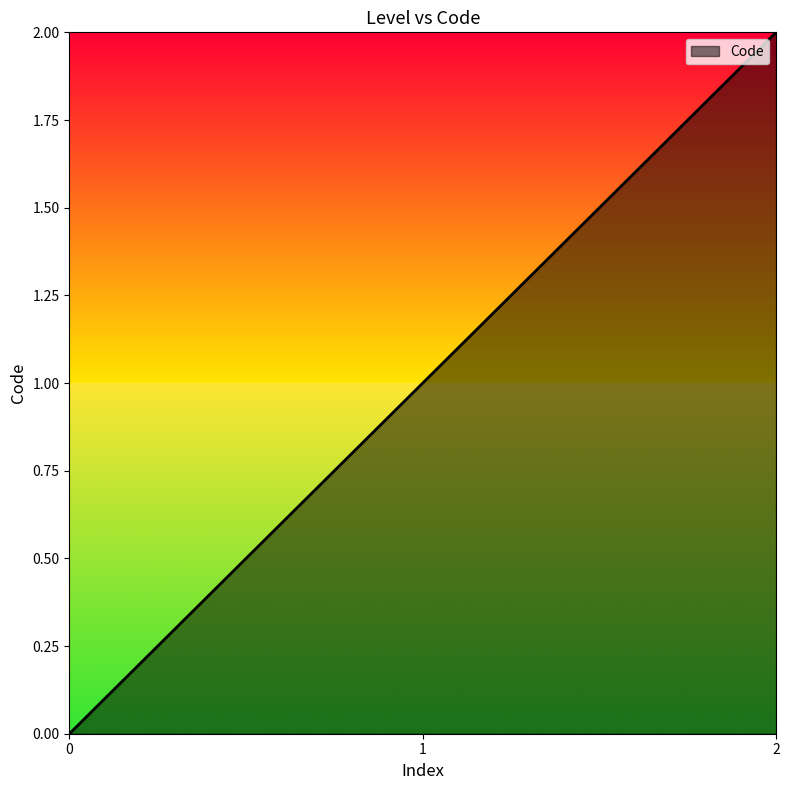

Reading right to left, transcribe all the data shown in this chart.

2	1	0